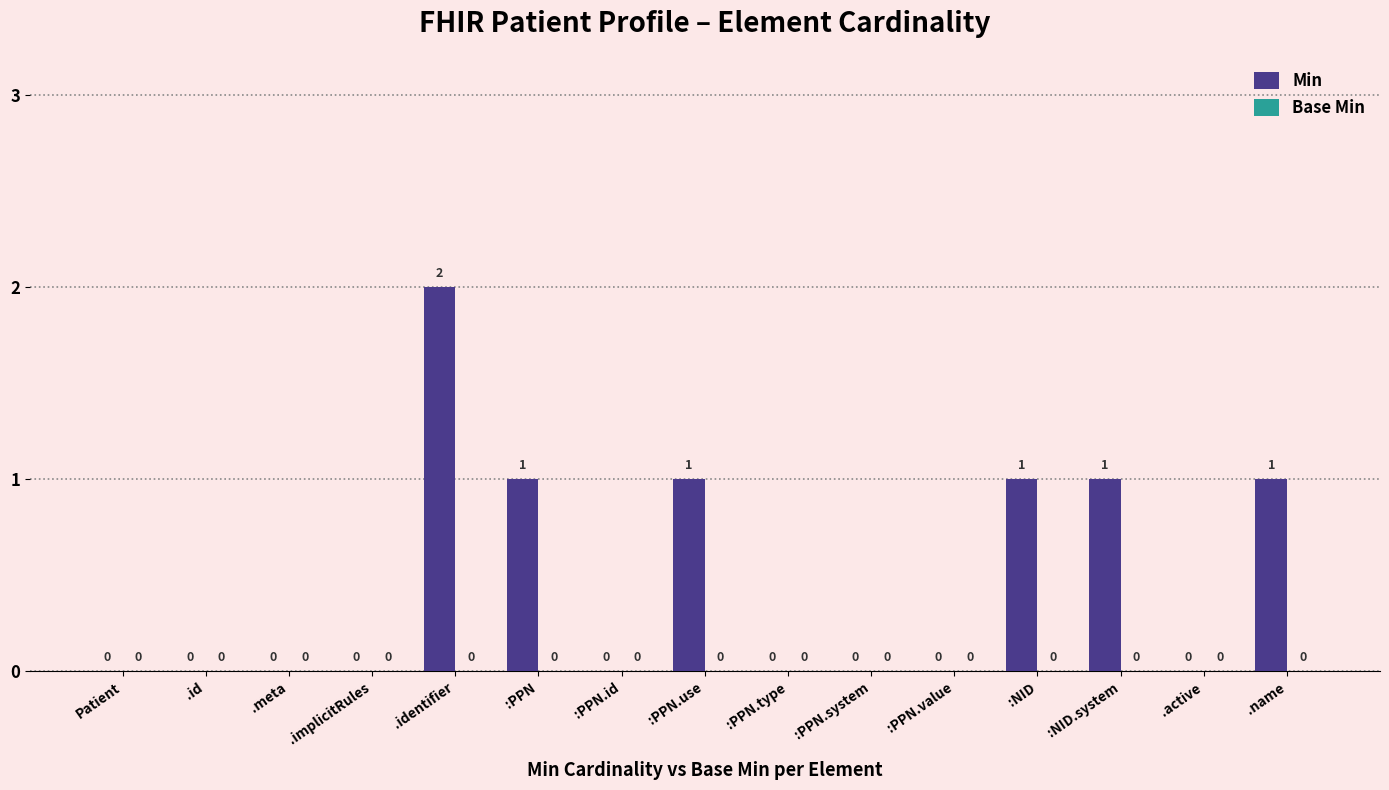

True or false: the data shows 3 at .identifier.

False